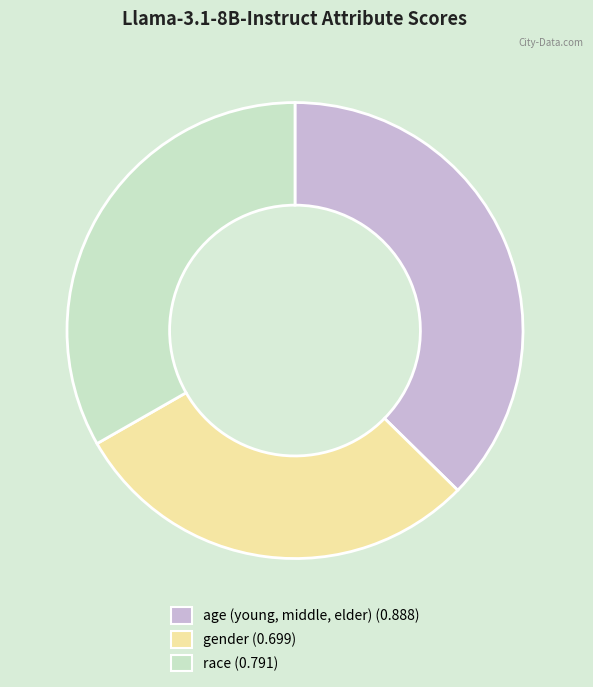

Rank the categories by value from highest to lowest.

age (young, middle, elder), race, gender